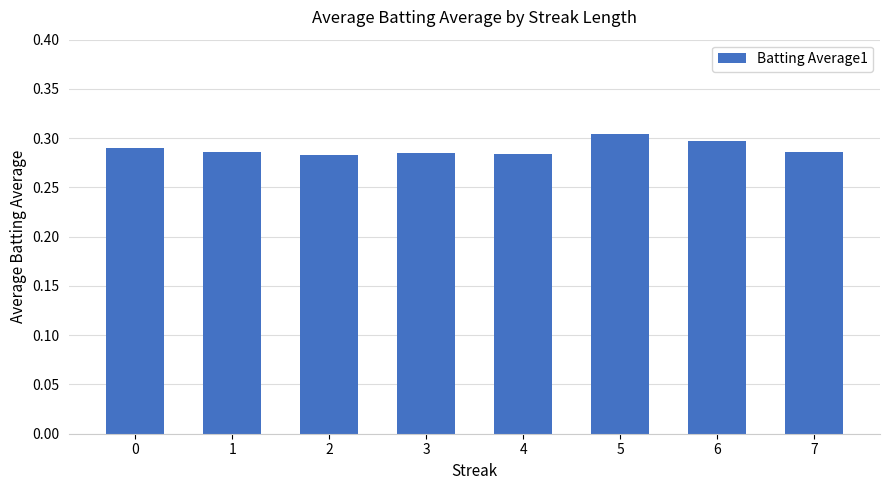

Is it true that the value at 4 is 0.4?

False